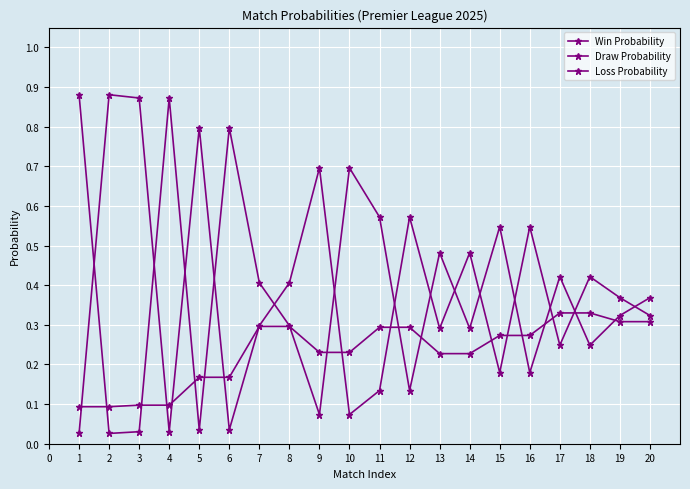

How many data points does each series have?

20